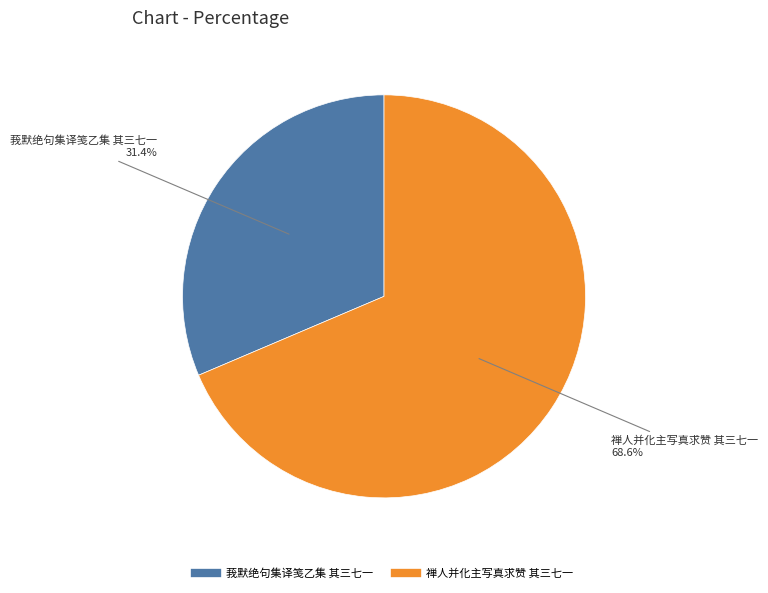

Is 禅人并化主写真求赞 其三七一 the majority of the pie?

Yes